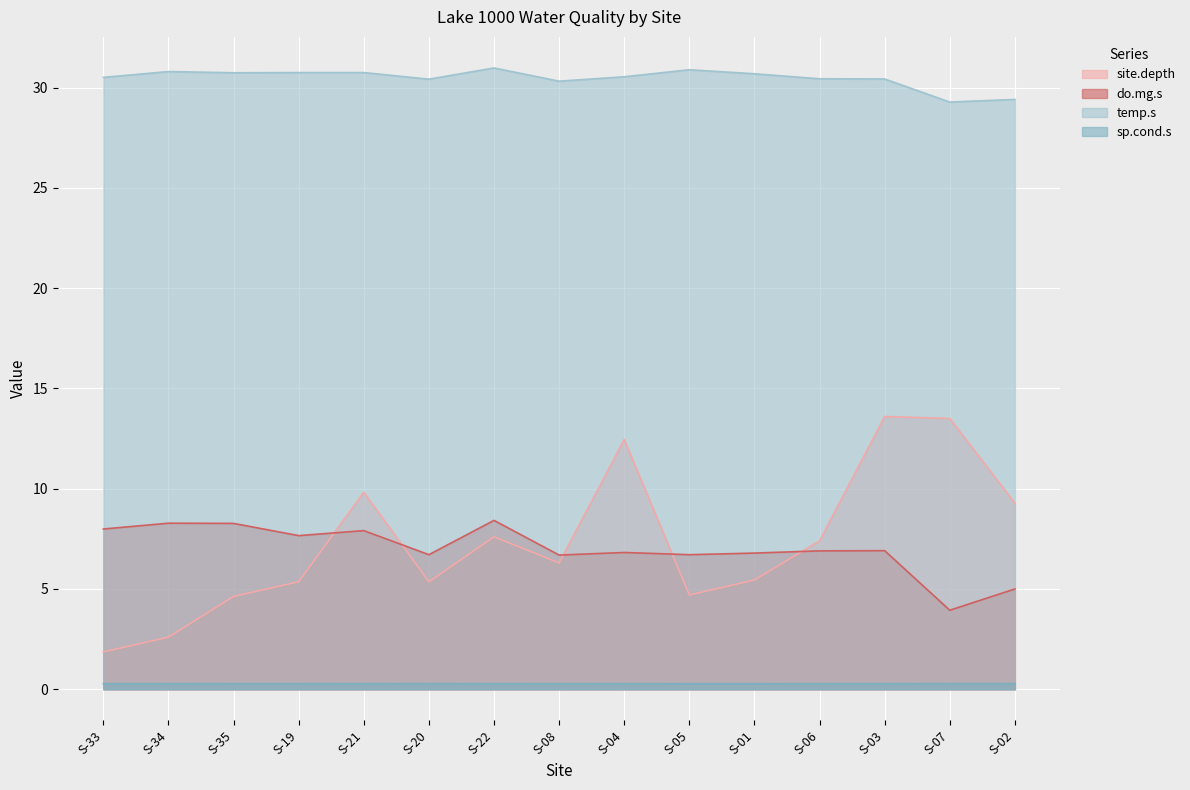

What is the total value across all series at S-03?

51.2